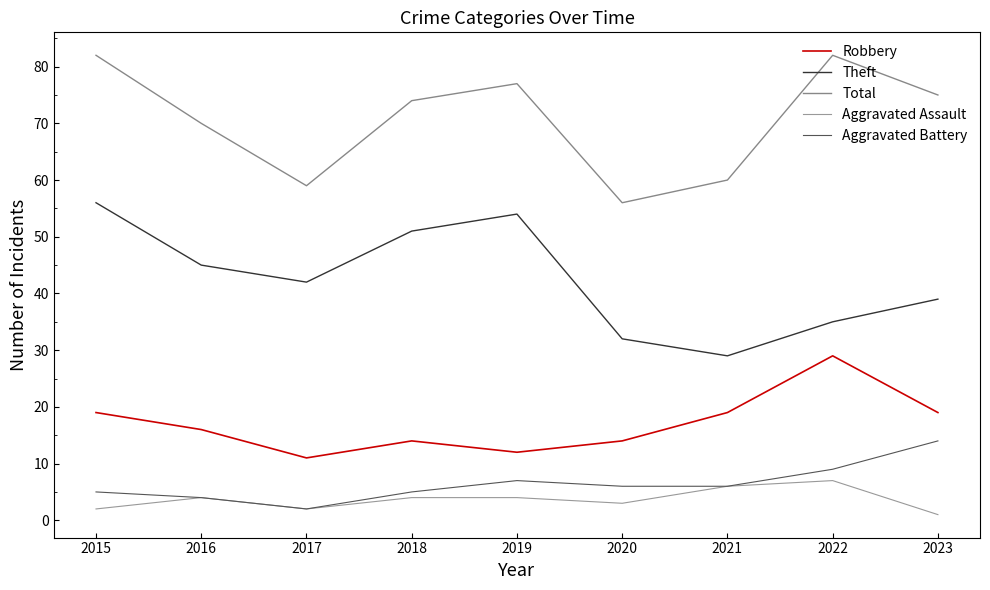

How many lines are shown in the chart?

5